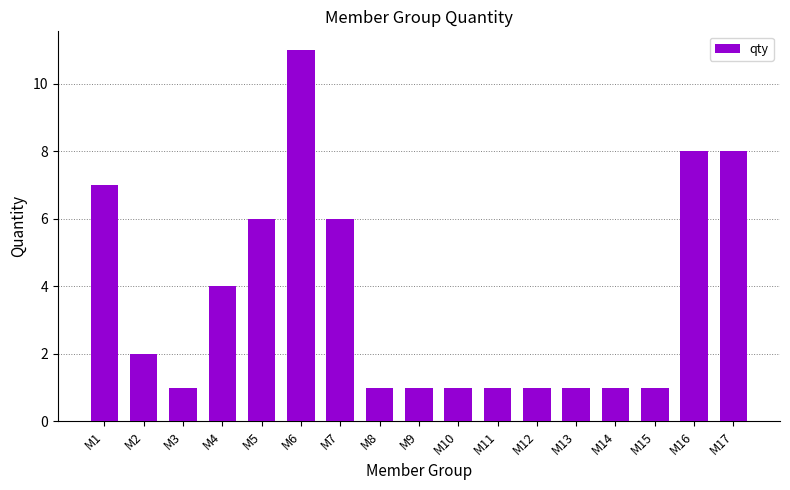

What is the change in value from M2 to M6?

+9